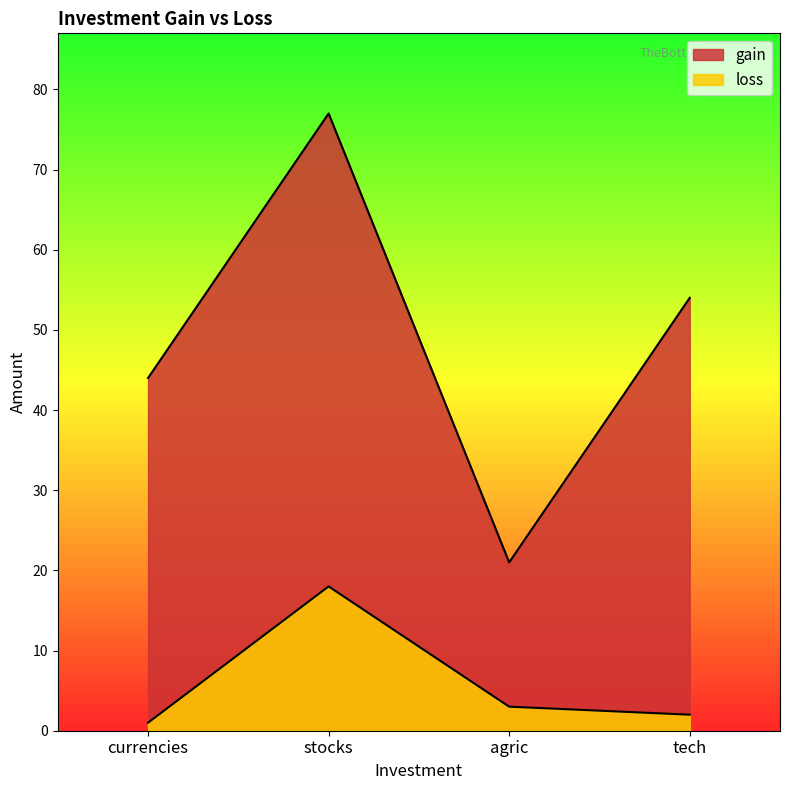

What is the highest value of the loss series?

18